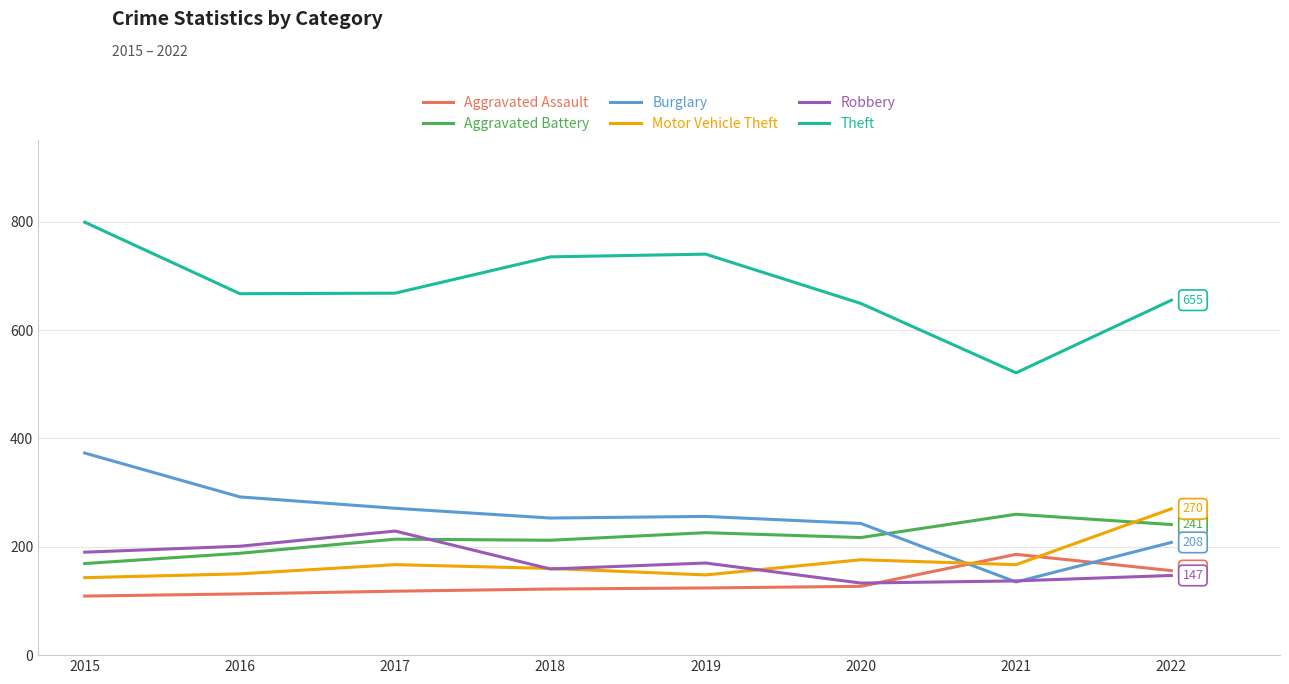

After their last crossing, which series has the higher values: Burglary or Aggravated Battery?

Aggravated Battery